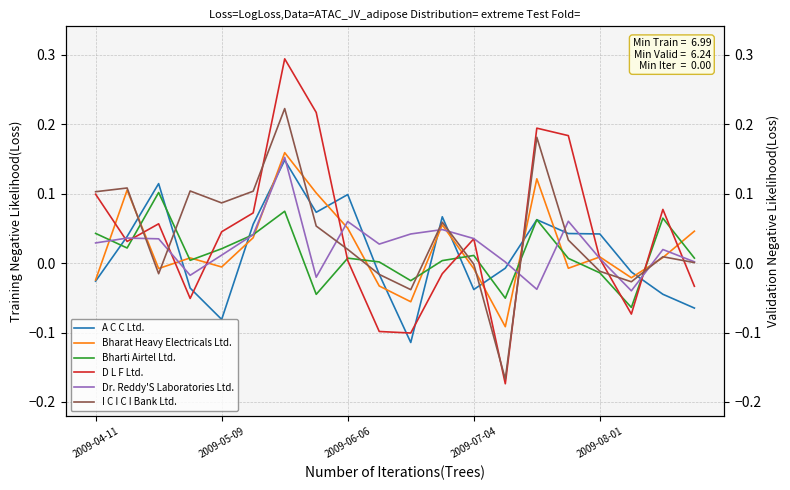

Reading left to right, extract all data points from this chart.

A C C Ltd.: -0.0	0.0	0.1	-0.0	-0.1	0.1	0.1	0.1	0.1	-0.0	-0.1	0.1	-0.0	-0.0	0.1	0.0	0.0	-0.0	-0.0	-0.1
Bharat Heavy Electricals Ltd.: -0.0	0.1	-0.0	0.0	-0.0	0.0	0.2	0.1	0.1	-0.0	-0.1	0.1	-0.0	-0.1	0.1	-0.0	0.0	-0.0	0.0	0.0
Bharti Airtel Ltd.: 0.0	0.0	0.1	0.0	0.0	0.0	0.1	-0.0	0.0	0.0	-0.0	0.0	0.0	-0.1	0.1	0.0	-0.0	-0.1	0.1	0.0
D L F Ltd.: 0.1	0.0	0.1	-0.1	0.0	0.1	0.3	0.2	0.0	-0.1	-0.1	-0.0	0.0	-0.2	0.2	0.2	0.0	-0.1	0.1	-0.0
Dr. Reddy'S Laboratories Ltd.: 0.0	0.0	0.0	-0.0	0.0	0.0	0.2	-0.0	0.1	0.0	0.0	0.0	0.0	0.0	-0.0	0.1	0.0	-0.0	0.0	0.0
I C I C I Bank Ltd.: 0.1	0.1	-0.0	0.1	0.1	0.1	0.2	0.1	0.0	-0.0	-0.0	0.1	-0.0	-0.2	0.2	0.0	-0.0	-0.0	0.0	0.0